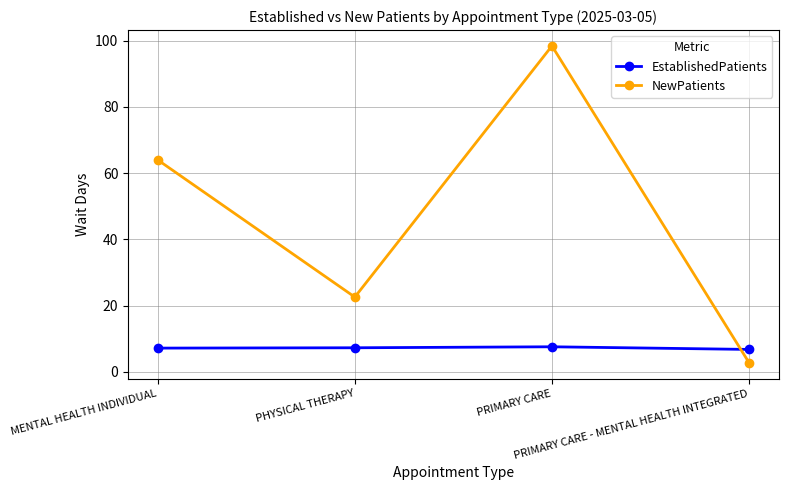

What are all the series names shown in the legend?

EstablishedPatients, NewPatients